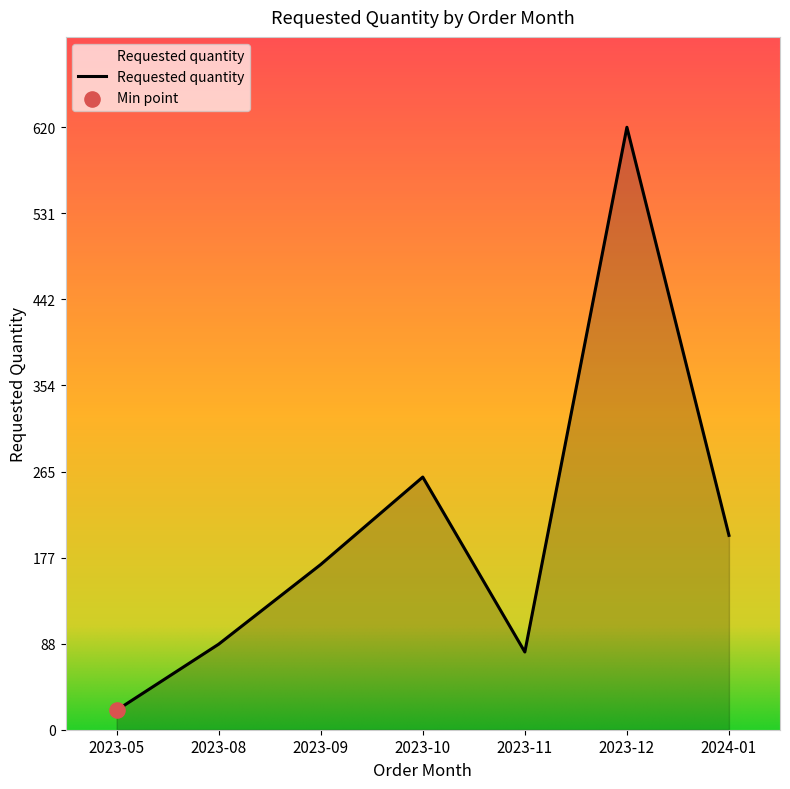

What is the change in value from 2023-11 to 2024-01?

+120